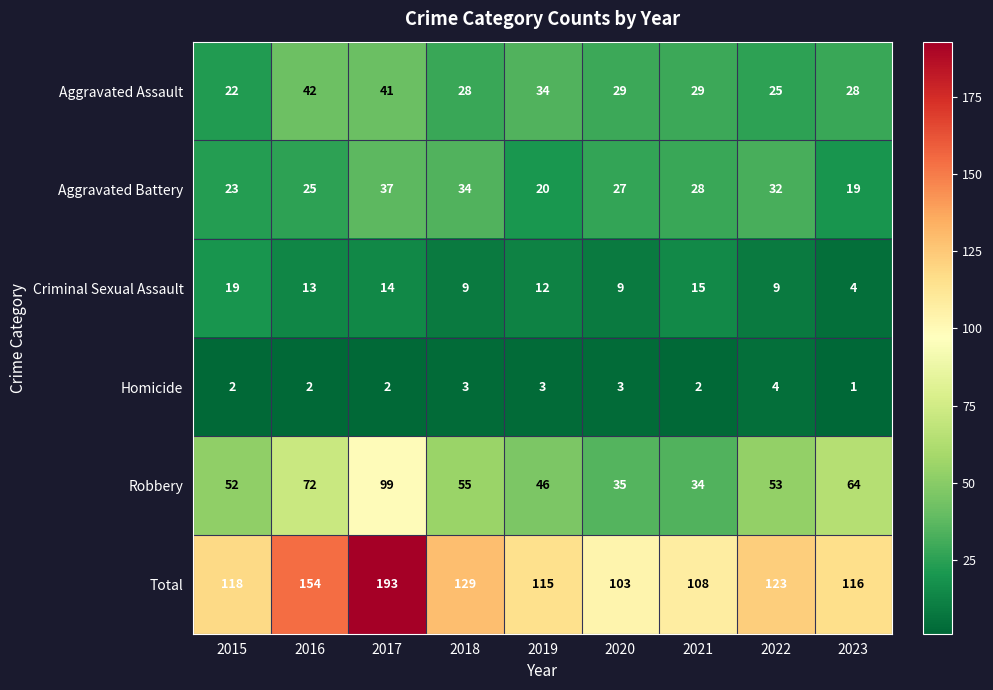

At 2019, list the series in order from largest to smallest.

Total, Robbery, Aggravated Assault, Aggravated Battery, Criminal Sexual Assault, Homicide